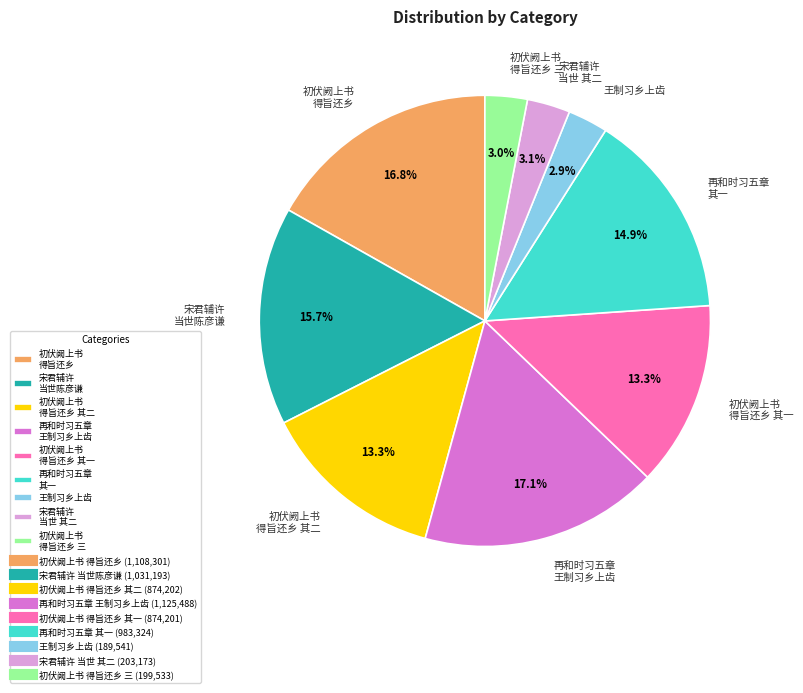

Which has a higher value, 宋君辅许 当世 其二 or 初伏阙上书 得旨还乡?

初伏阙上书 得旨还乡